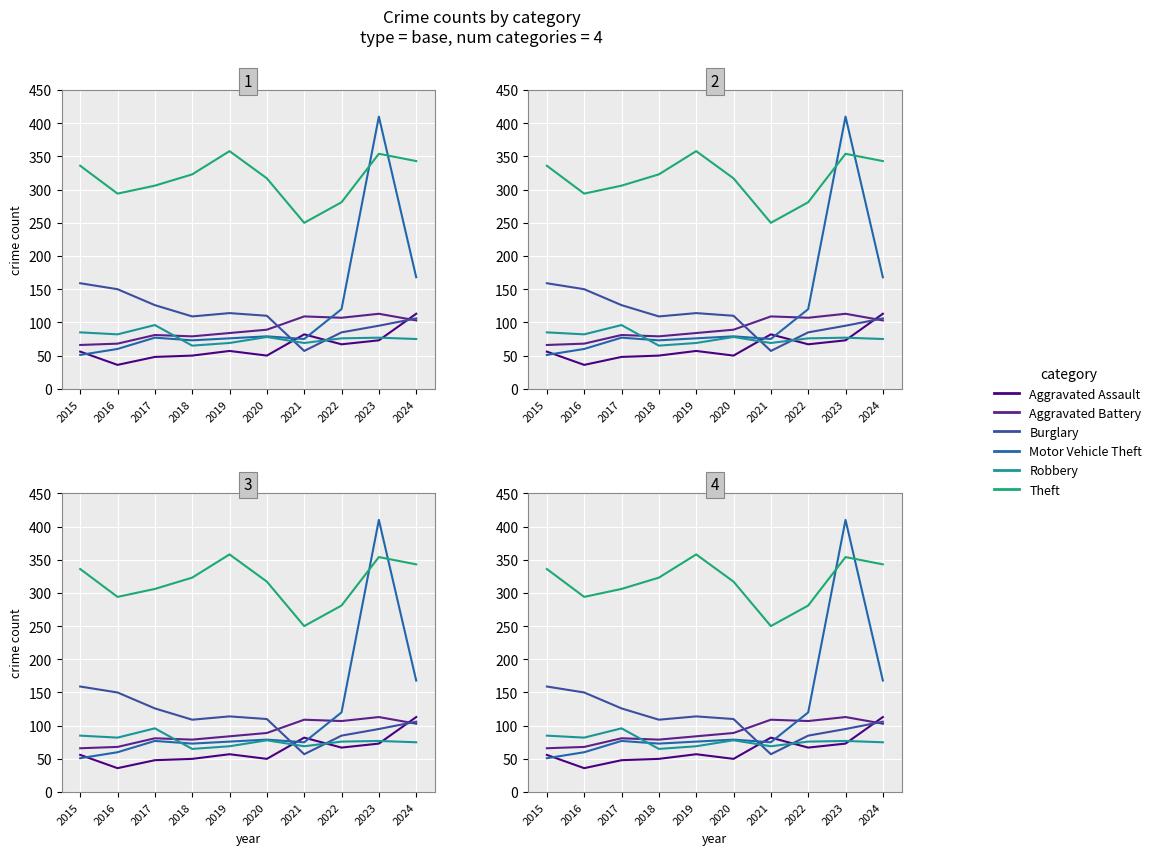

What are all the series names shown in the legend?

Aggravated Assault, Aggravated Battery, Burglary, Motor Vehicle Theft, Robbery, Theft